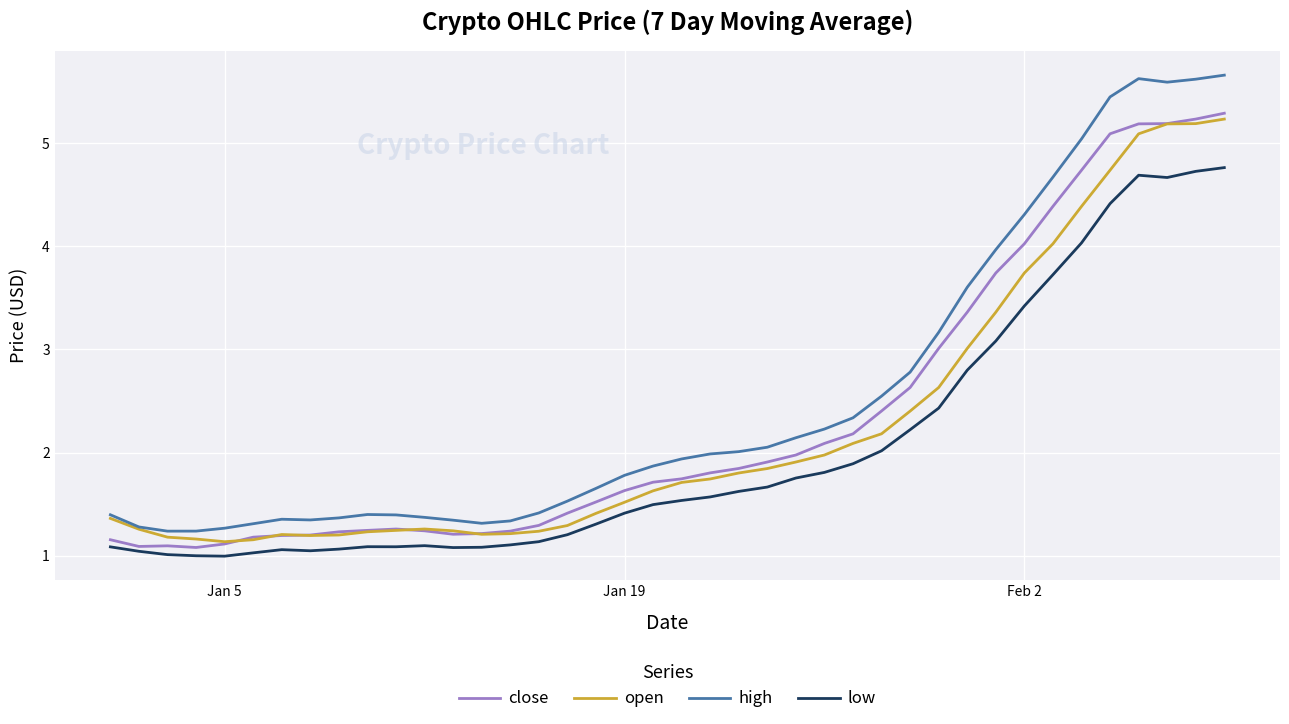

Which series has the widest spread of values?

high